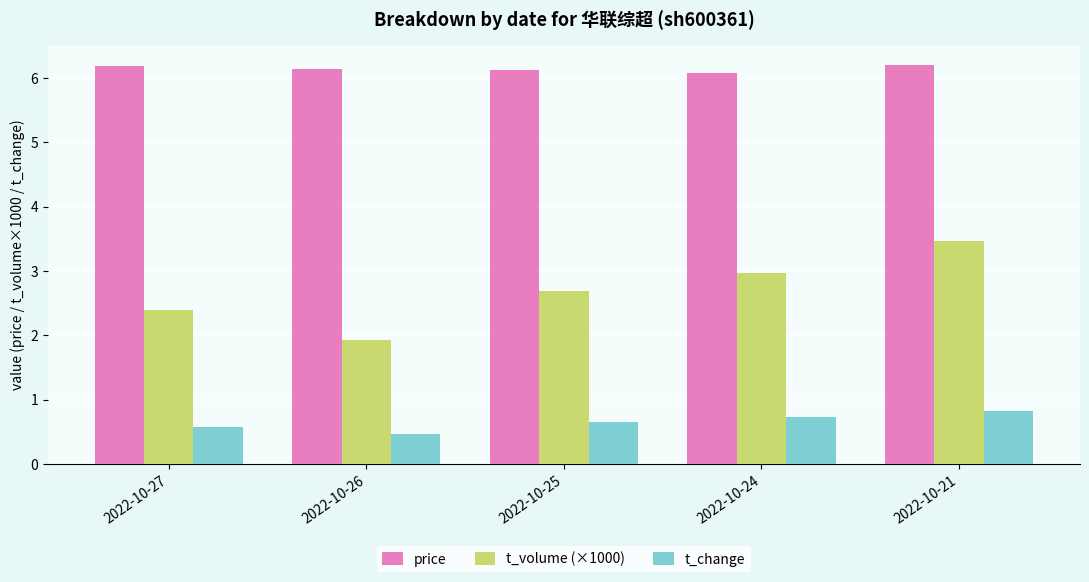

Which series changed the most between 2022-10-26 and 2022-10-24?

t_volume (×1000)